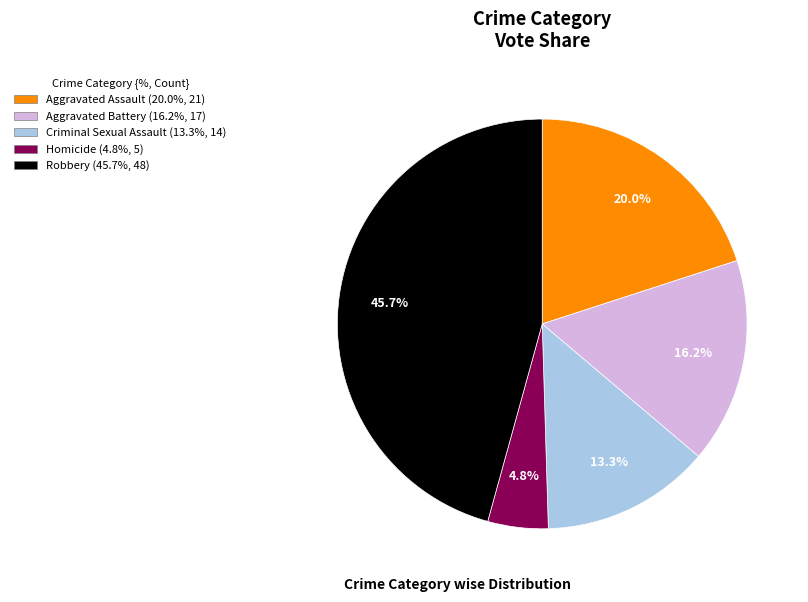

To the nearest percent, what is the average slice percentage?

20%